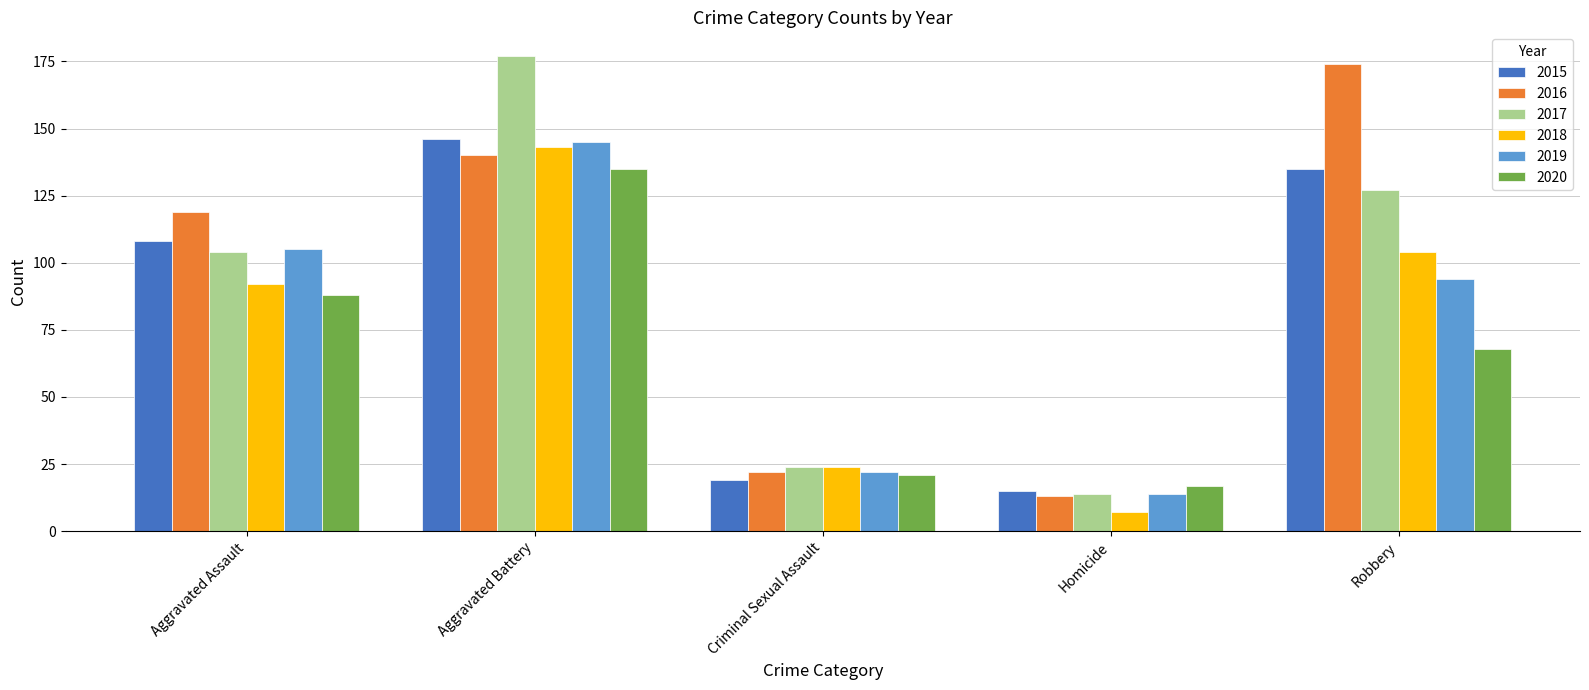

True or false: 2015 has a value of 63 at Aggravated Assault.

False